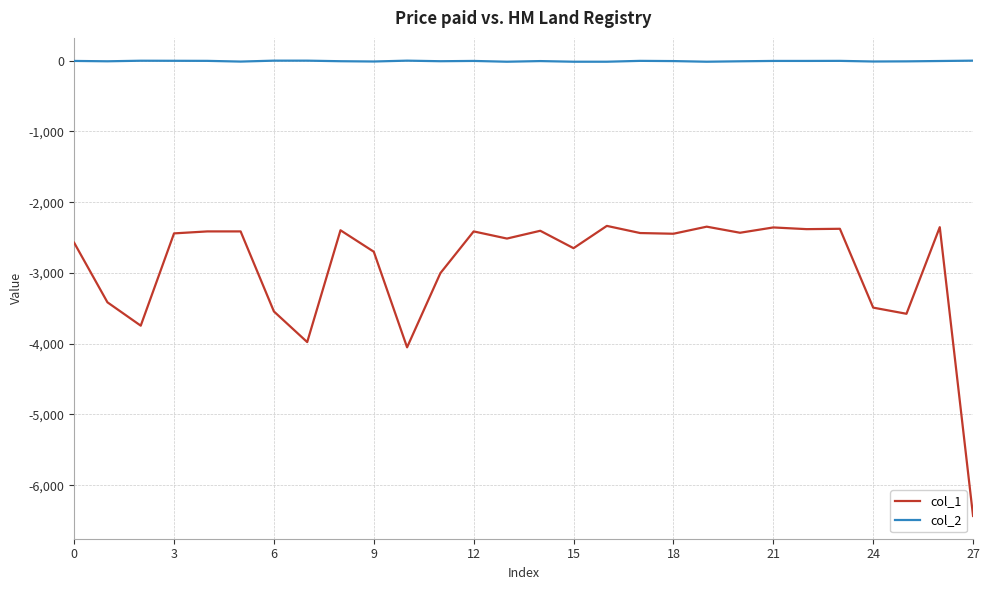

Which series has the largest range (max minus min)?

col_1